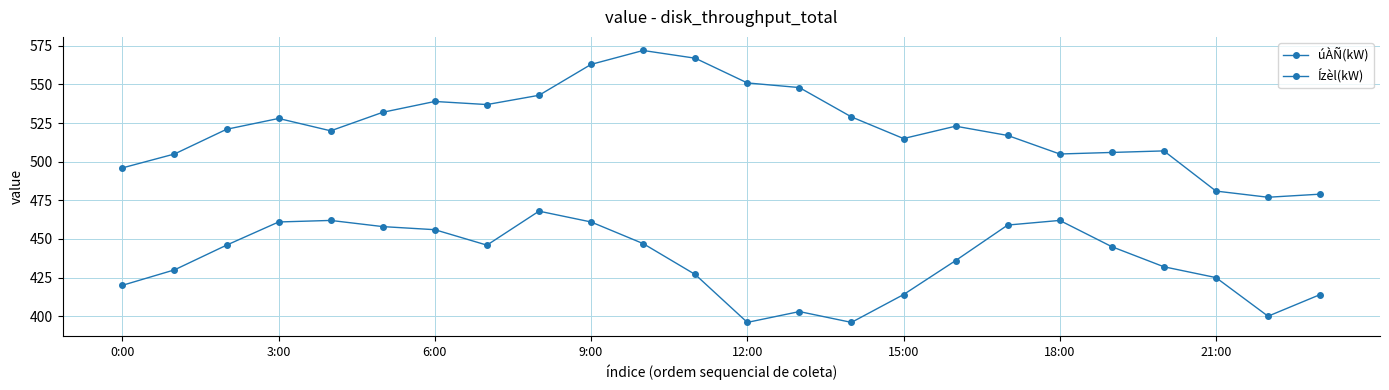

Does the chart have visible grid lines?

Yes